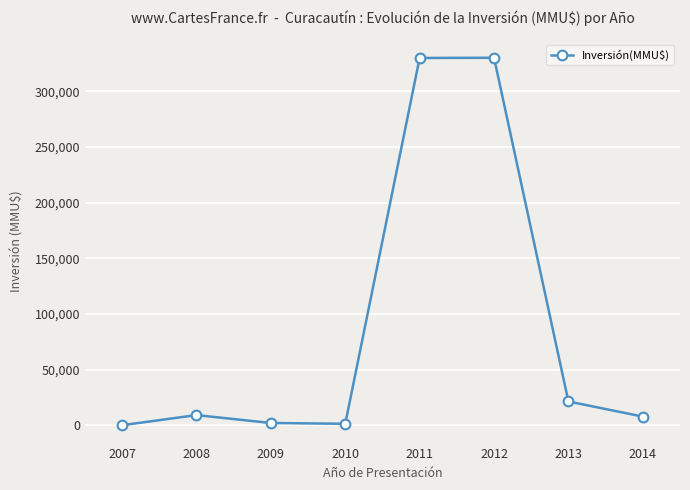

True or false: there are more than 0 points higher than both neighbors.

True